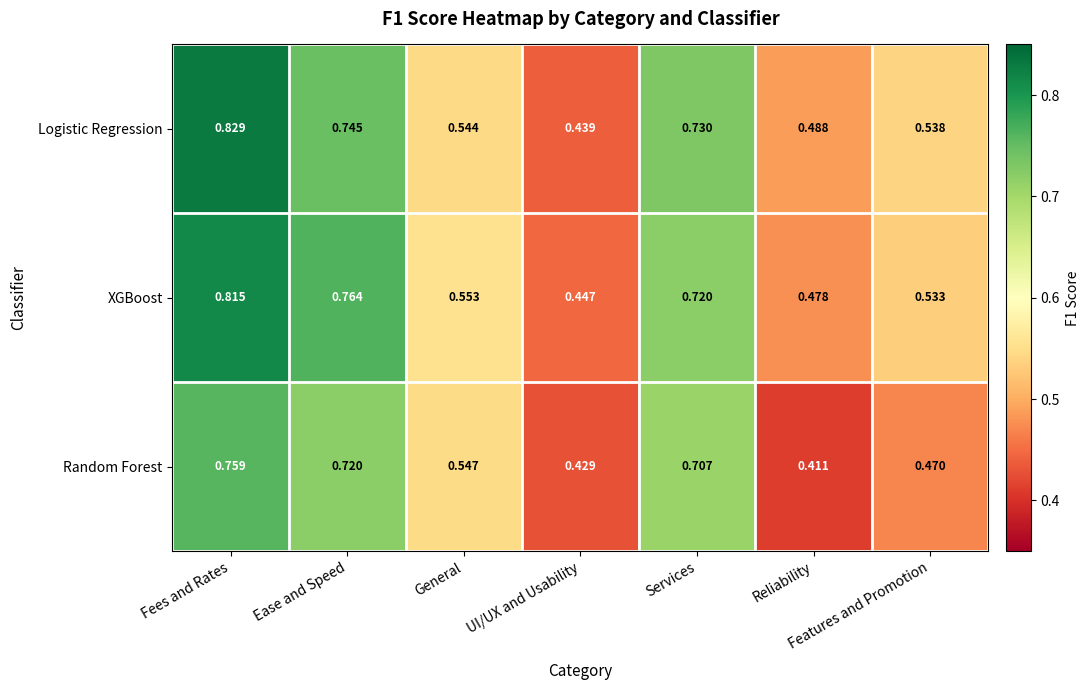

Which series changed the most between UI/UX and Usability and Services?

Logistic Regression